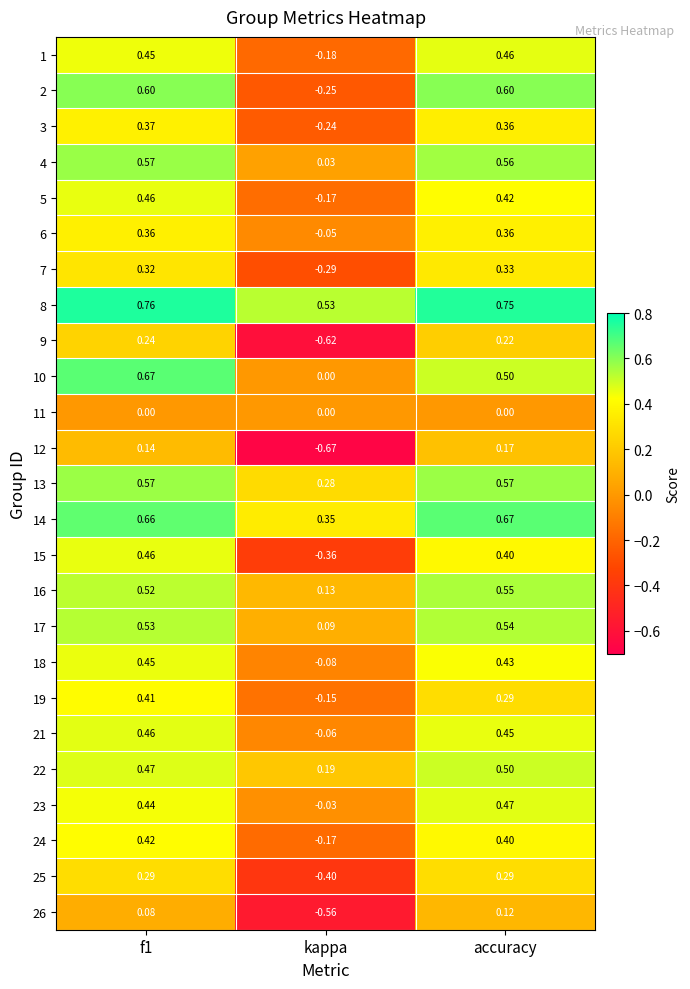

Which series has the widest spread of values?

9